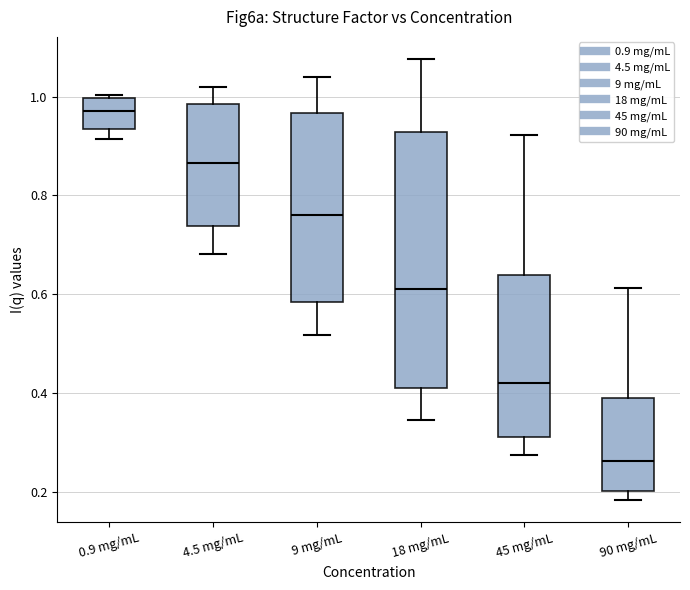

Which box has the highest median line?

0.9 mg/mL